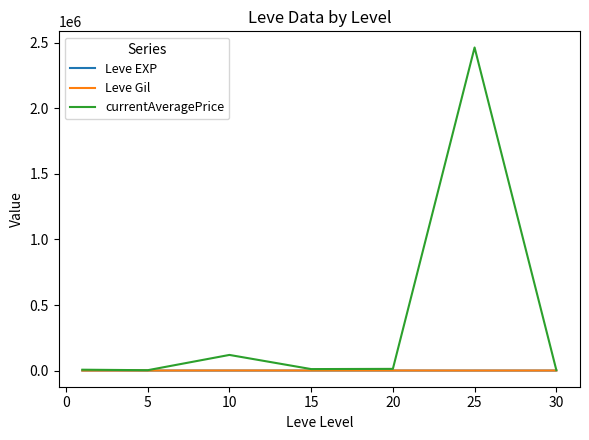

Which series has the widest spread of values?

currentAveragePrice